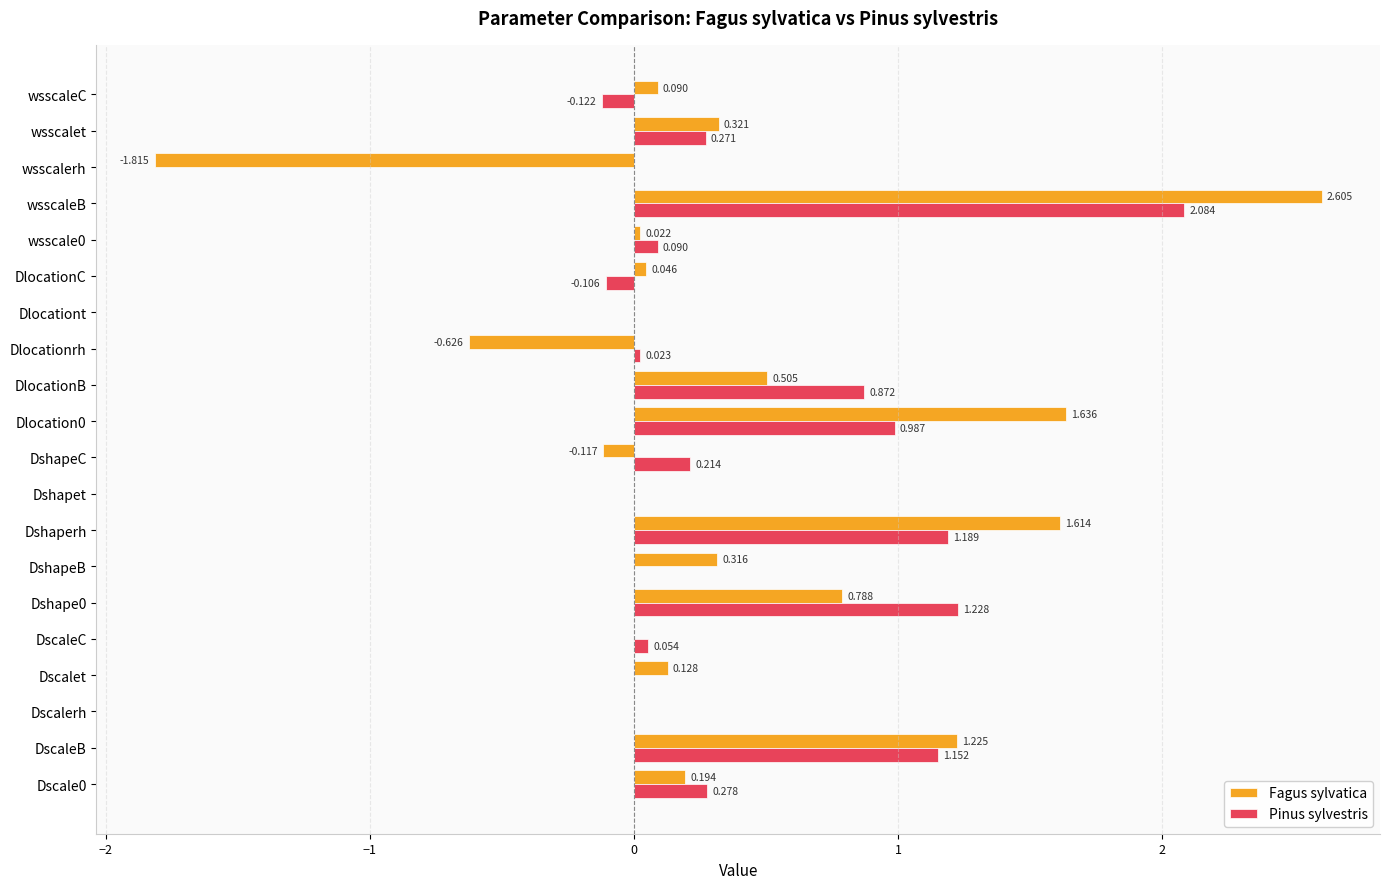

How many data points does each series have?

20